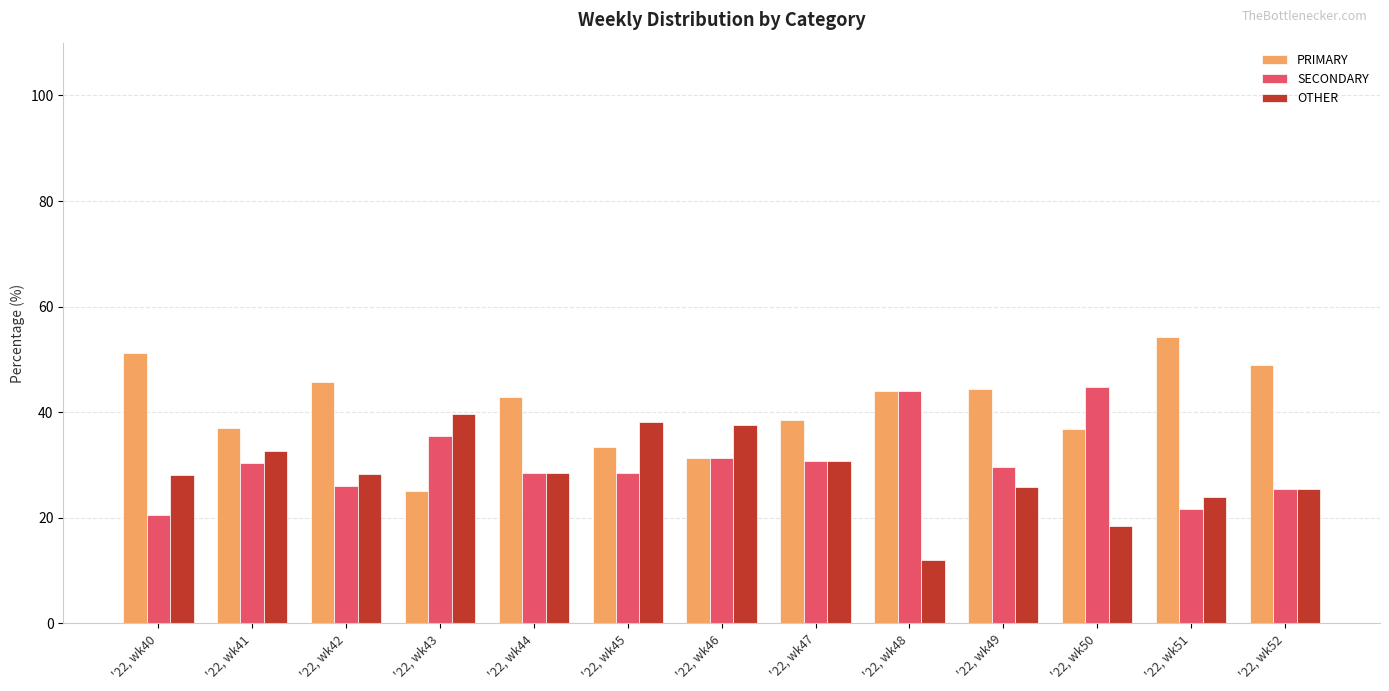

Where is PRIMARY nearest to the value 39?

'22, wk47